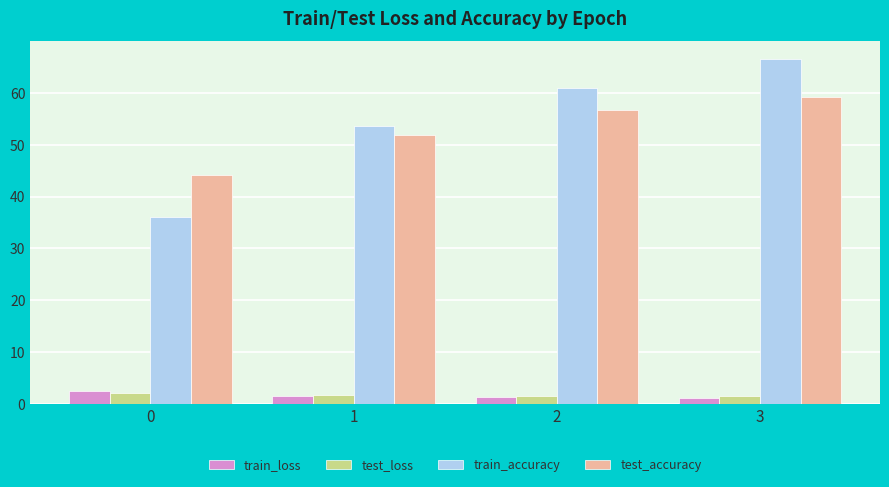

Rank the categories by test_accuracy value from highest to lowest.

3, 2, 1, 0